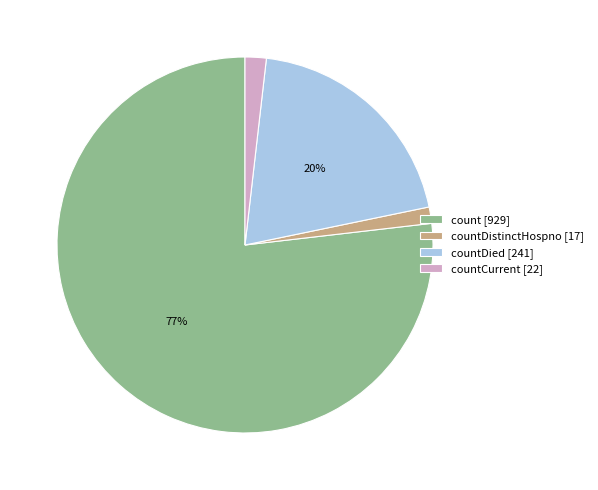

Which has a higher value, count [929] or countDistinctHospno [17]?

count [929]